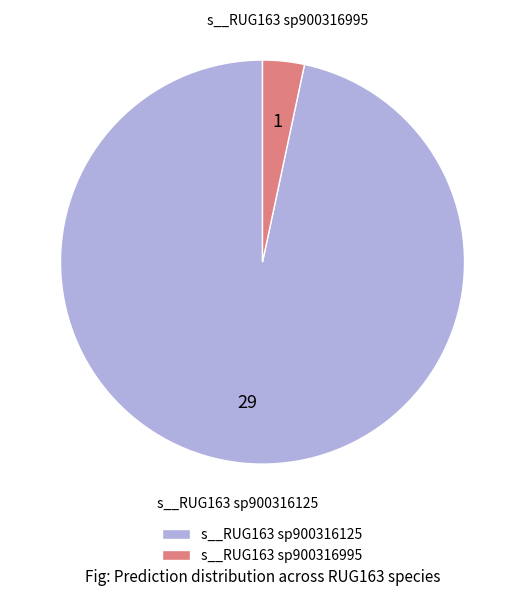

True or false: s__RUG163 sp900316125 accounts for 97% of the total.

True